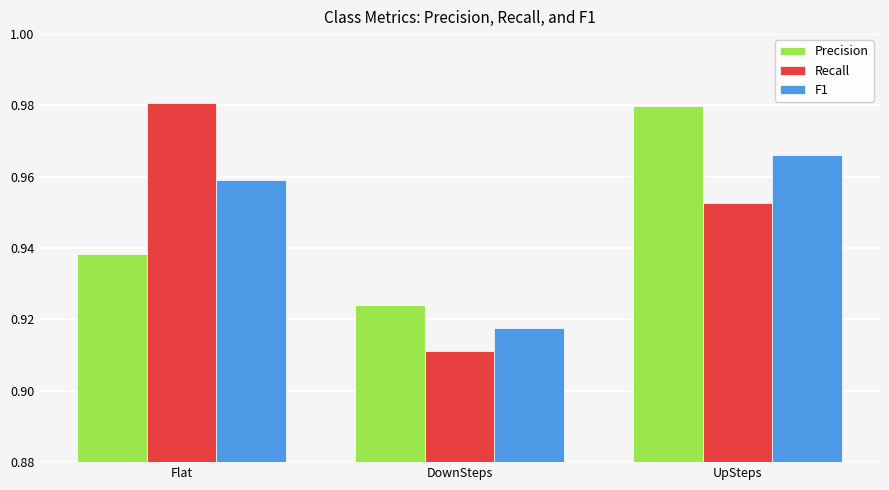

Is the value of Recall at Flat greater than the value of F1 at UpSteps?

Yes